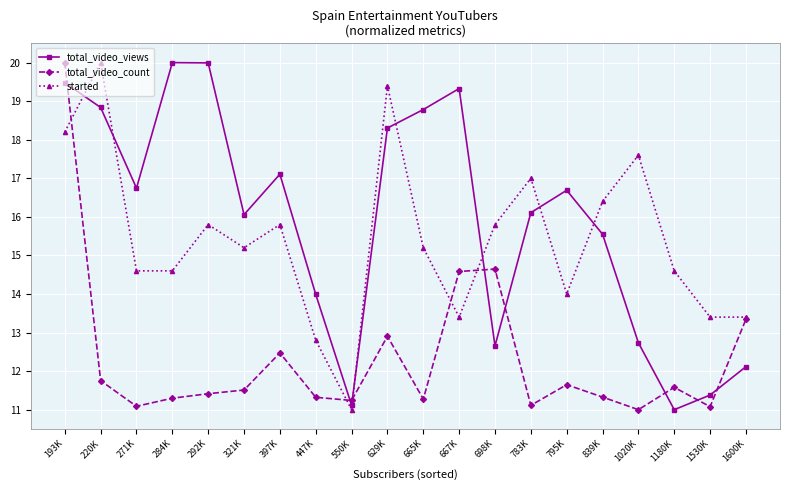

How many interior local peaks does the total_video_views series have?

4